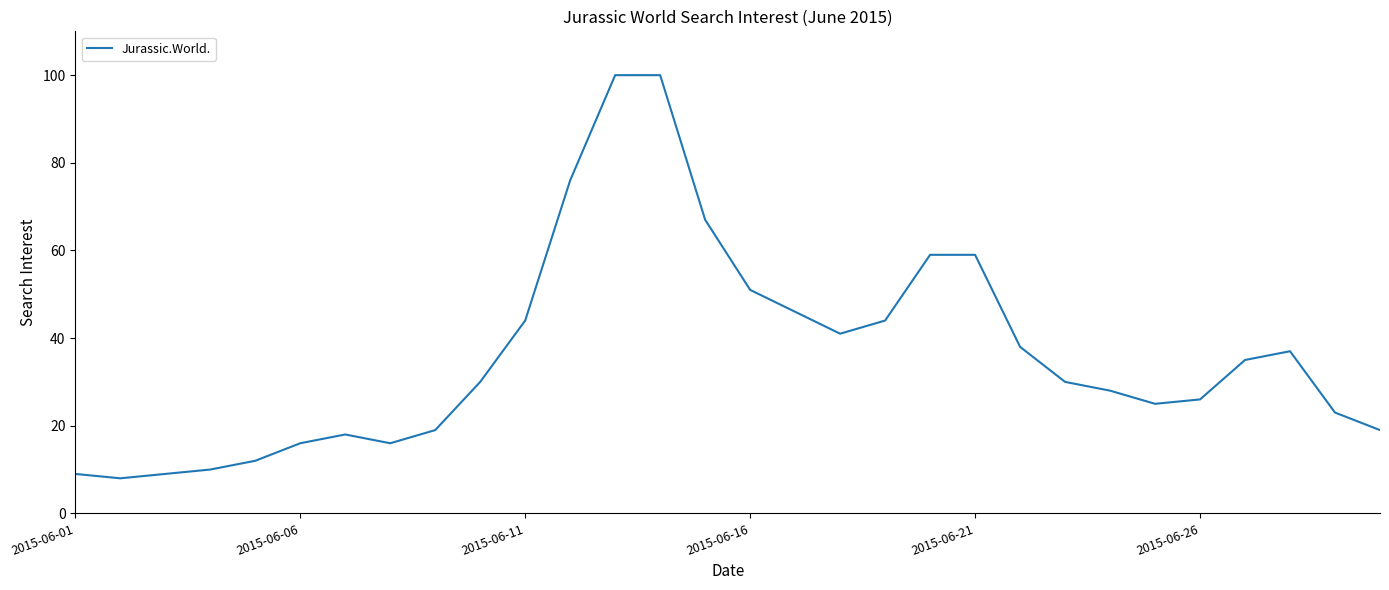

What is the difference between the maximum and minimum values?

92